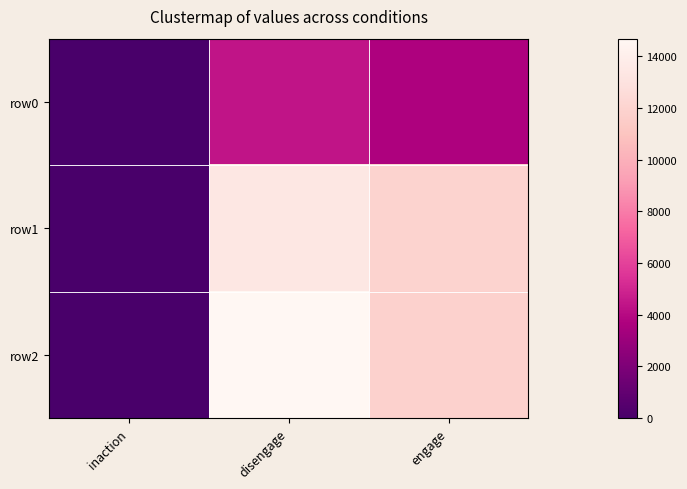

Reading right to left, what are all the values shown in this chart?

row0: engage=3714	disengage=4388	inaction=0
row1: engage=11942	disengage=13401	inaction=0
row2: engage=11867	disengage=14688	inaction=0